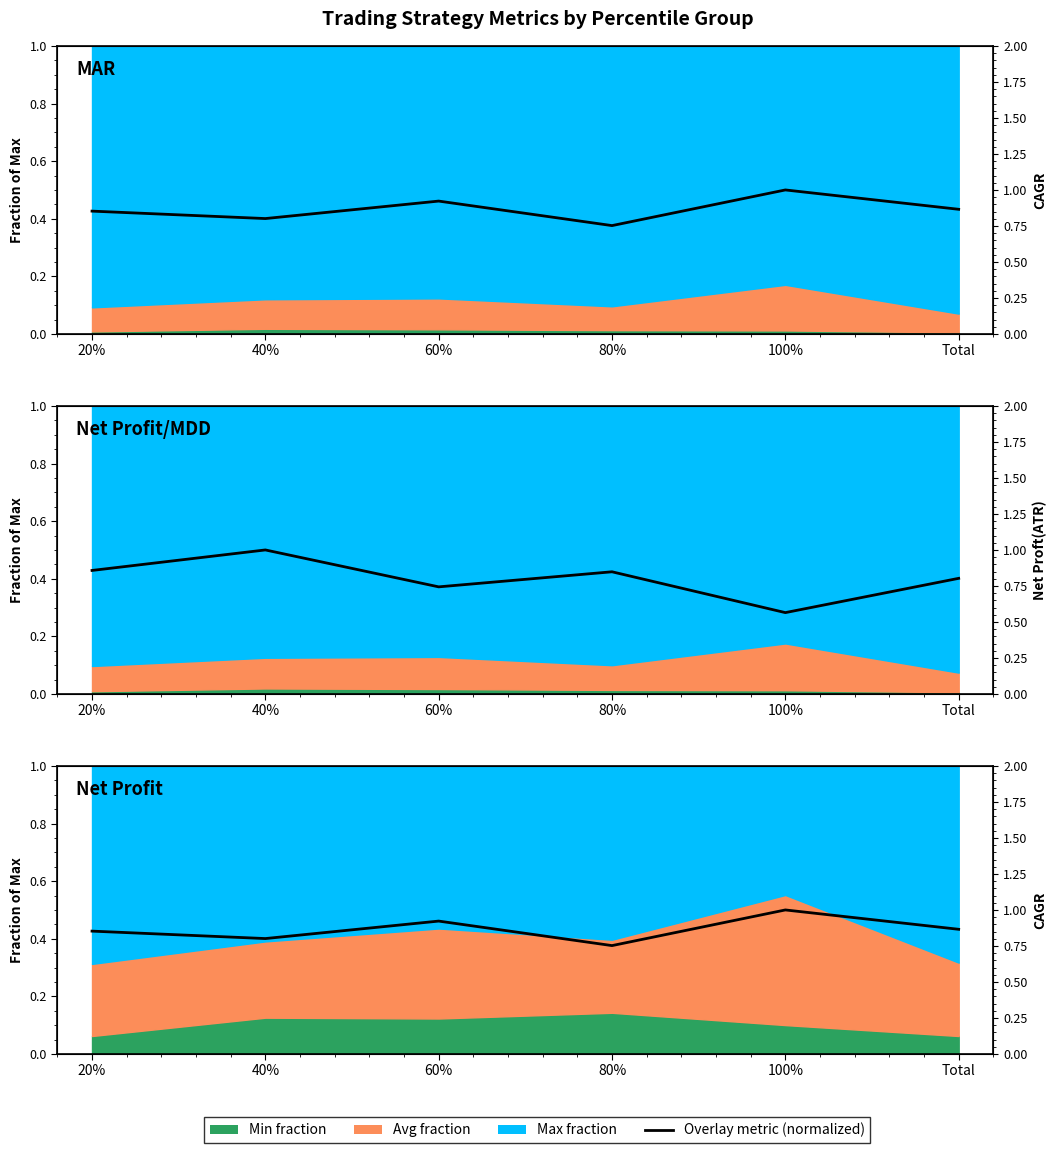

At which category is the sum across all series the highest?

40%